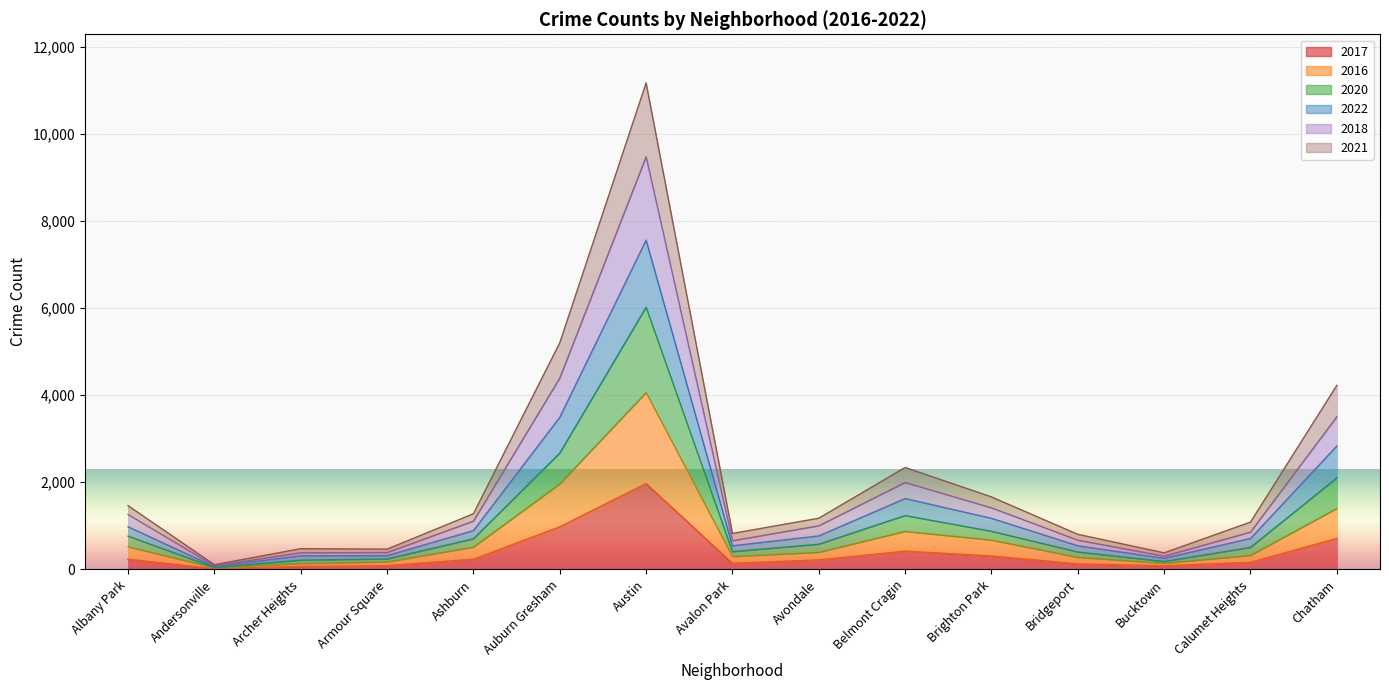

Rank the categories by 2018 value from lowest to highest.

Andersonville, Bucktown, Archer Heights, Armour Square, Avalon Park, Bridgeport, Calumet Heights, Avondale, Ashburn, Albany Park, Brighton Park, Belmont Cragin, Chatham, Auburn Gresham, Austin